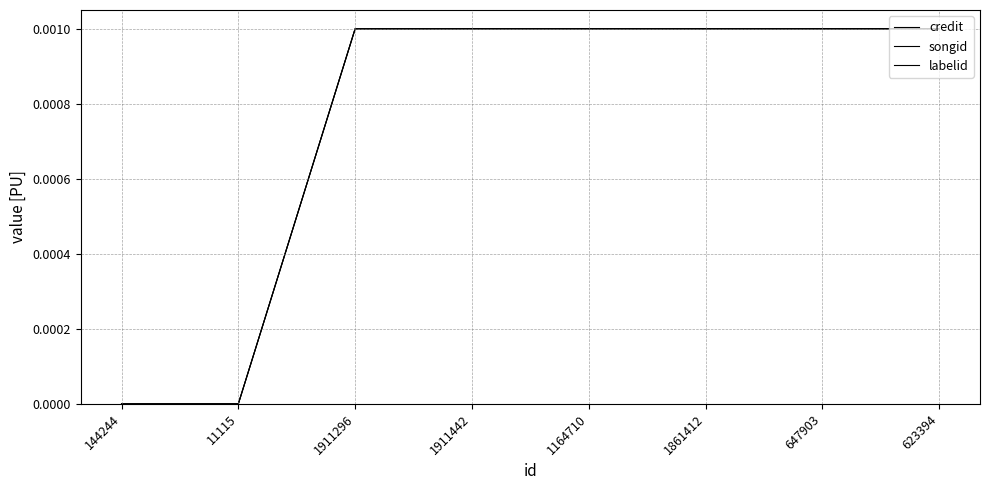

At which label is credit closest to 0?

144244